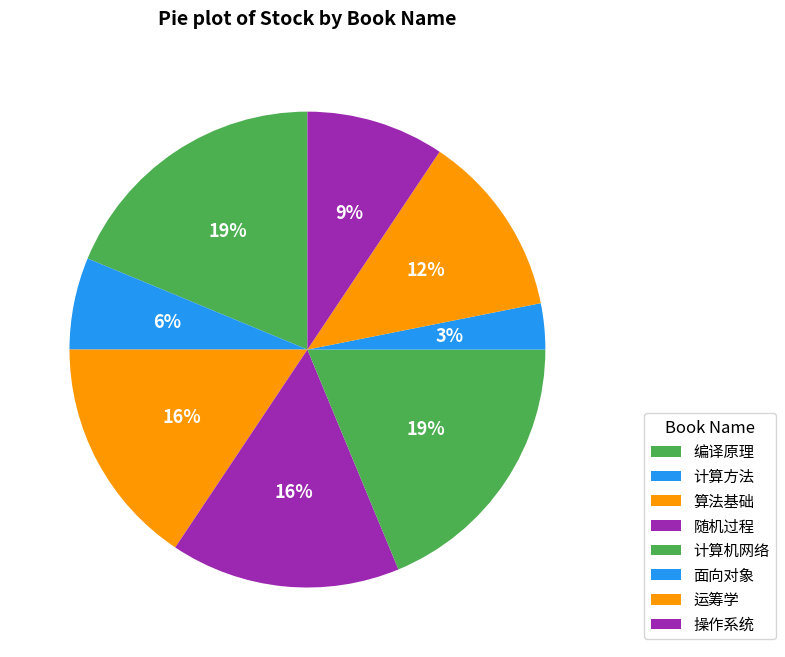

How many segments does this pie chart have?

8